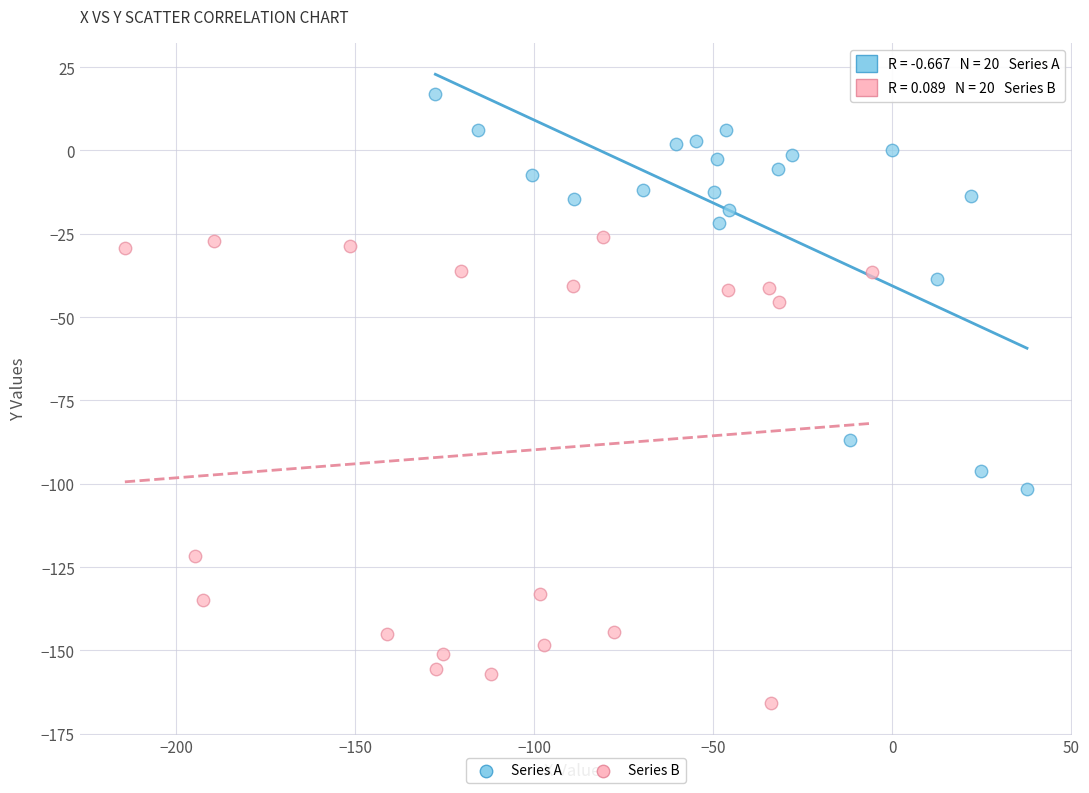

Which series has the widest spread of Y values?

Series B